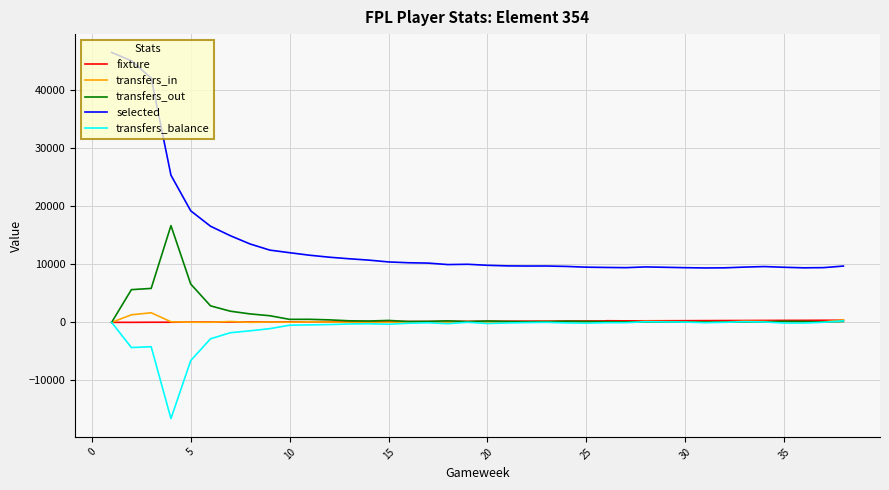

Between 27 and 30, which series saw the biggest shift?

selected